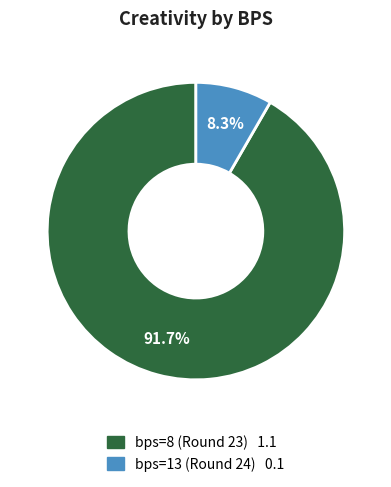

Which category has the biggest portion of the pie?

bps=8 (Round 23)